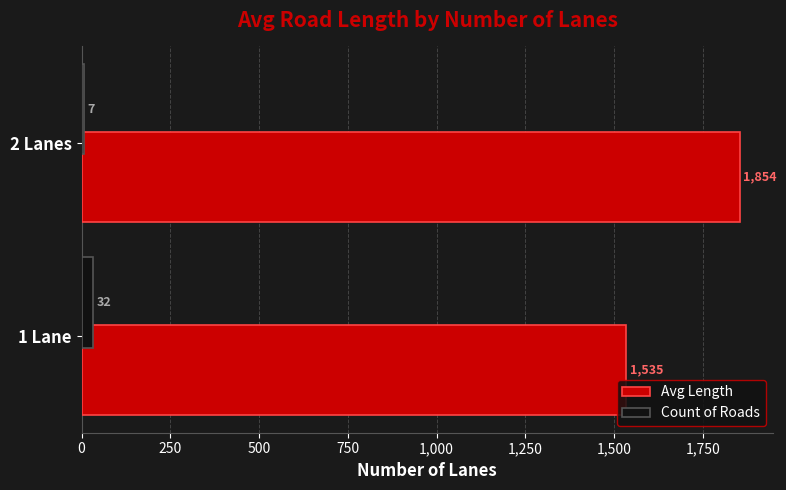

How many data points in Count of Roads are less than 32?

1